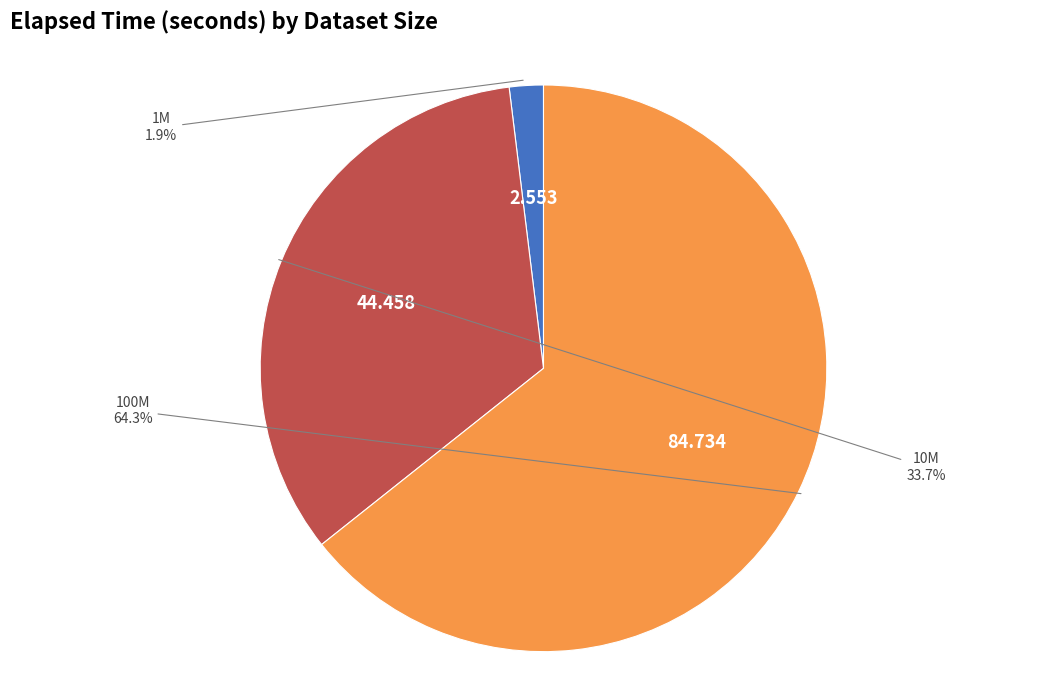

To the nearest percent, what portion does 100M represent?

64%